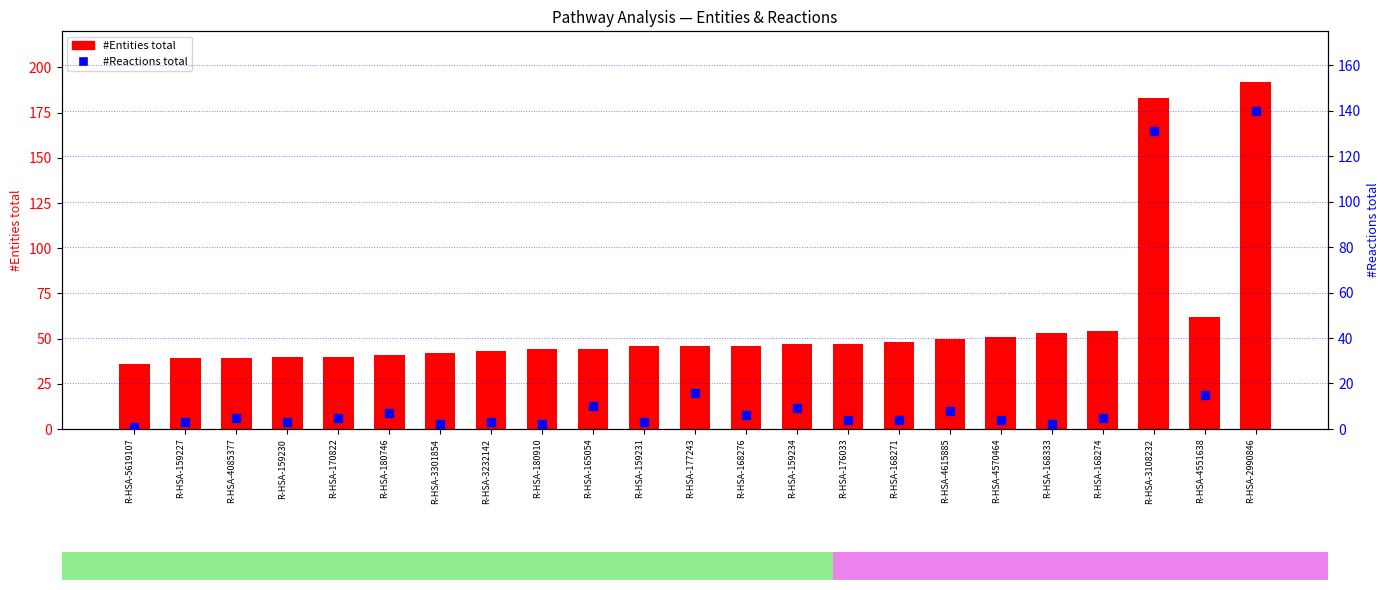

Reading left to right, transcribe all the data shown in this chart.

#Entities total: 36	39	39	40	40	41	42	43	44	44	46	46	46	47	47	48	50	51	53	54	183	62	192
#Reactions total: 1	3	5	3	5	7	2	3	2	10	3	16	6	9	4	4	8	4	2	5	131	15	140